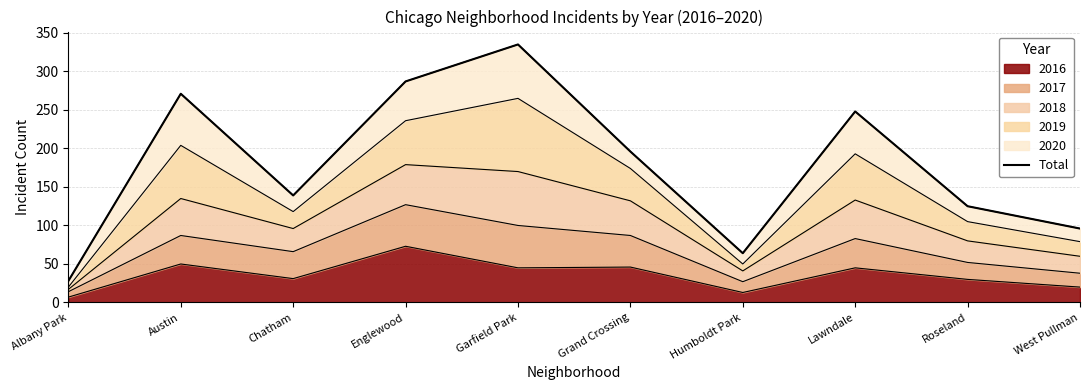

What is the change in value from Albany Park to Humboldt Park?

+36